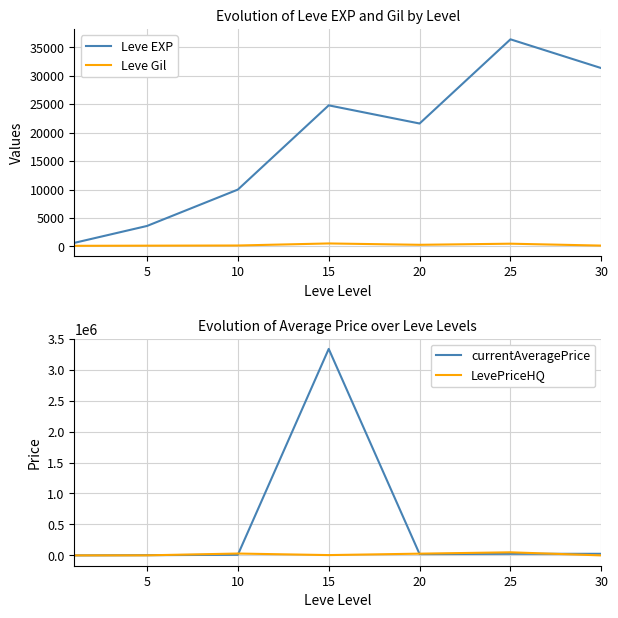

Which category has the lowest value across all series?

30